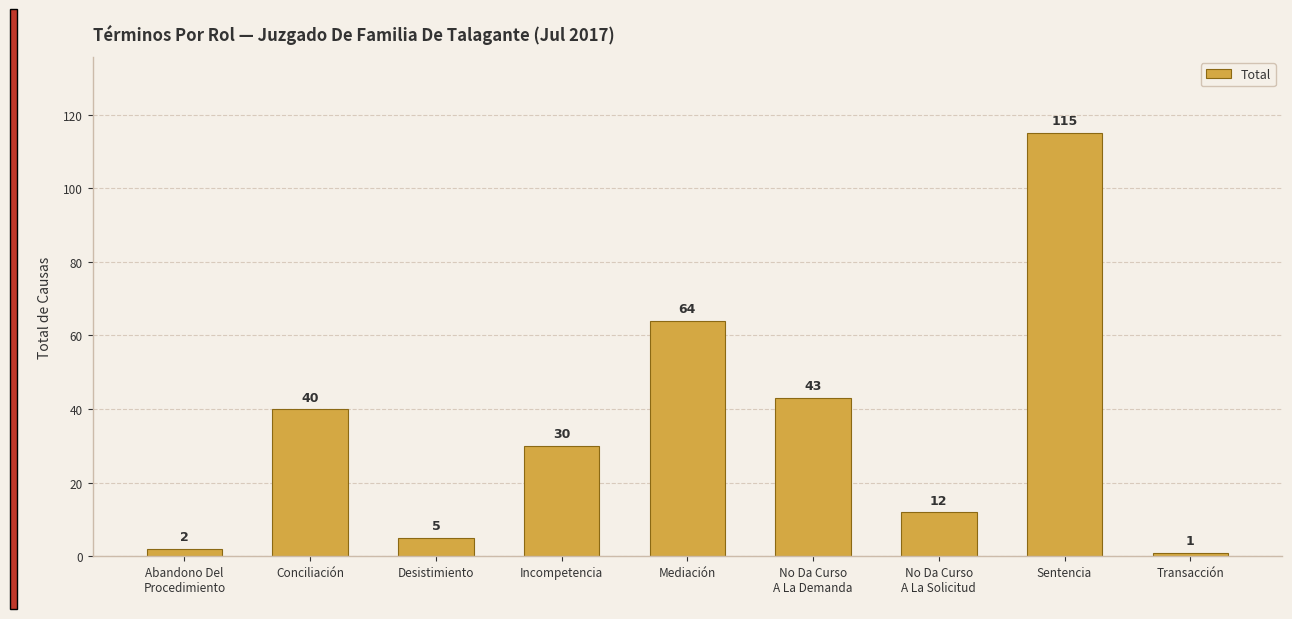

Reading right to left, transcribe all the data shown in this chart.

1	115	12	43	64	30	5	40	2